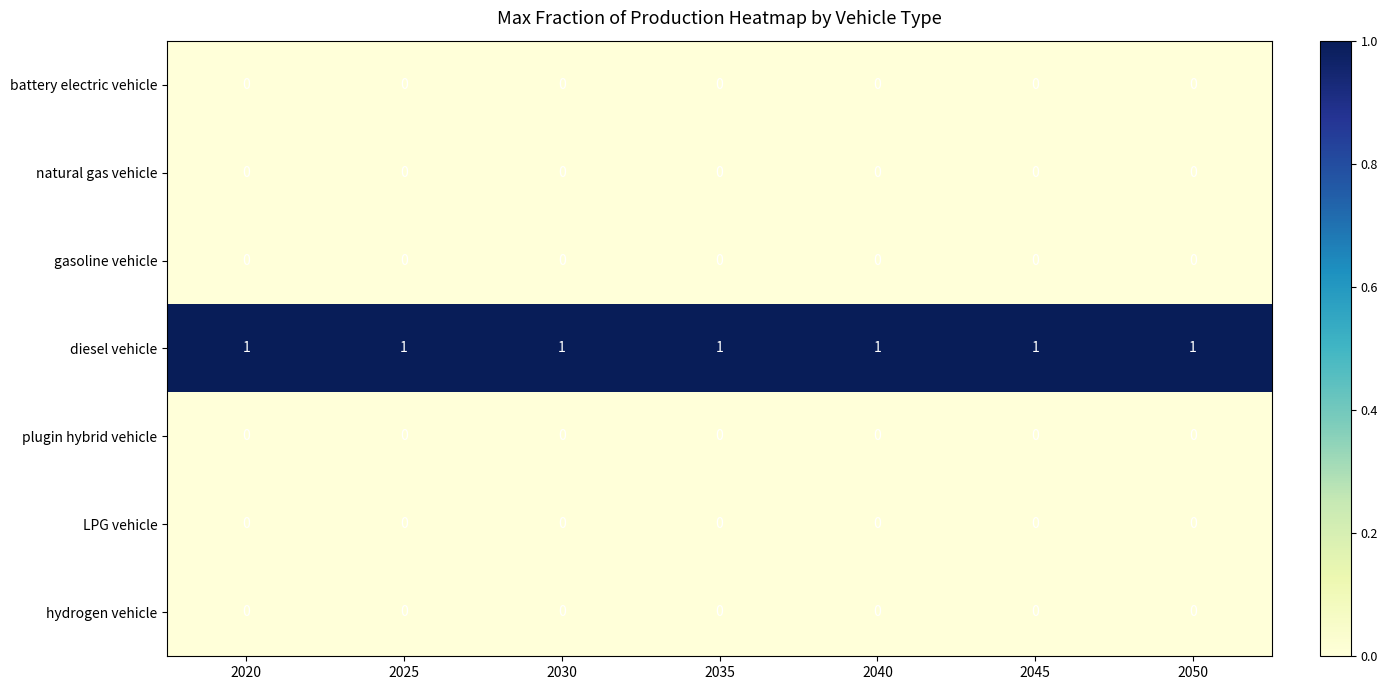

The battery electric vehicle series shows 0 at 2020. True or false?

True